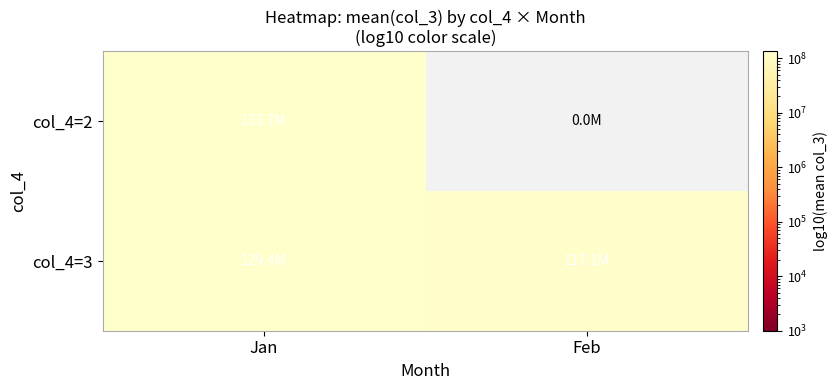

What is the spread (max minus min) of values at Feb?

117104546.7